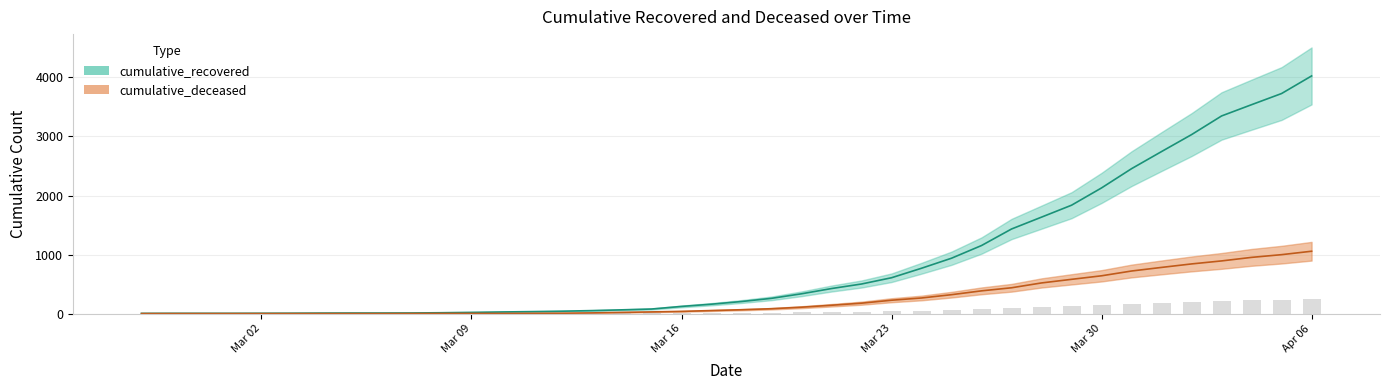

What are all the series names shown in the legend?

cumulative_recovered, cumulative_deceased